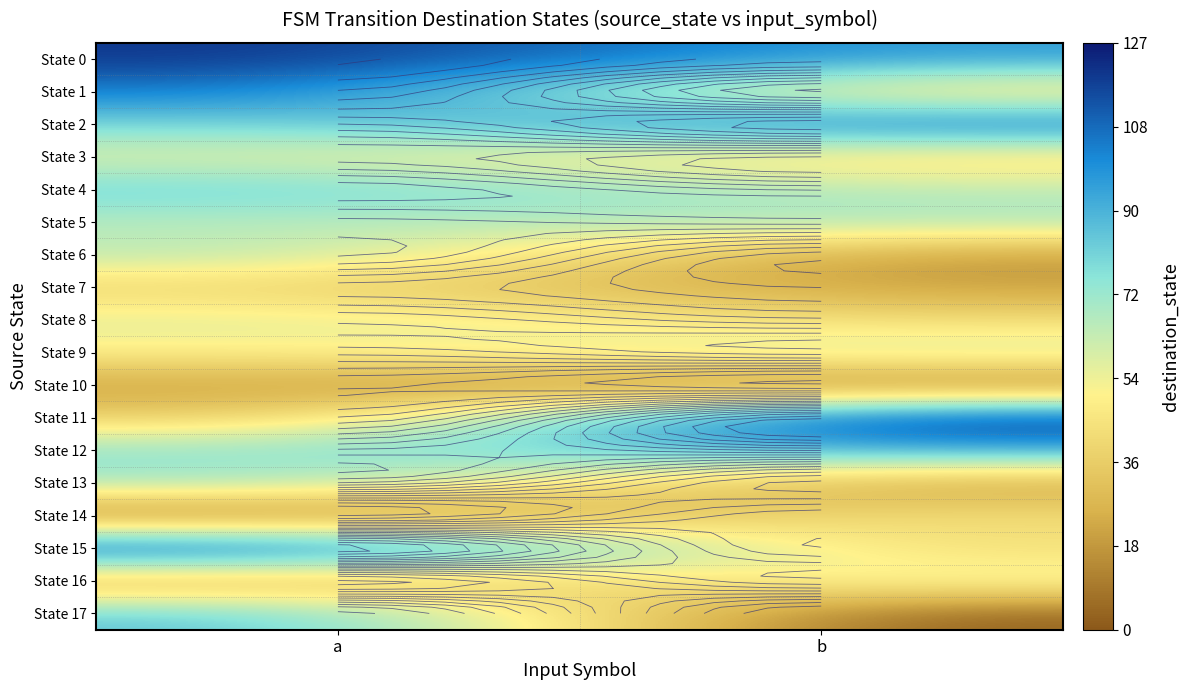

Between a and b, which series saw the biggest shift?

State 11